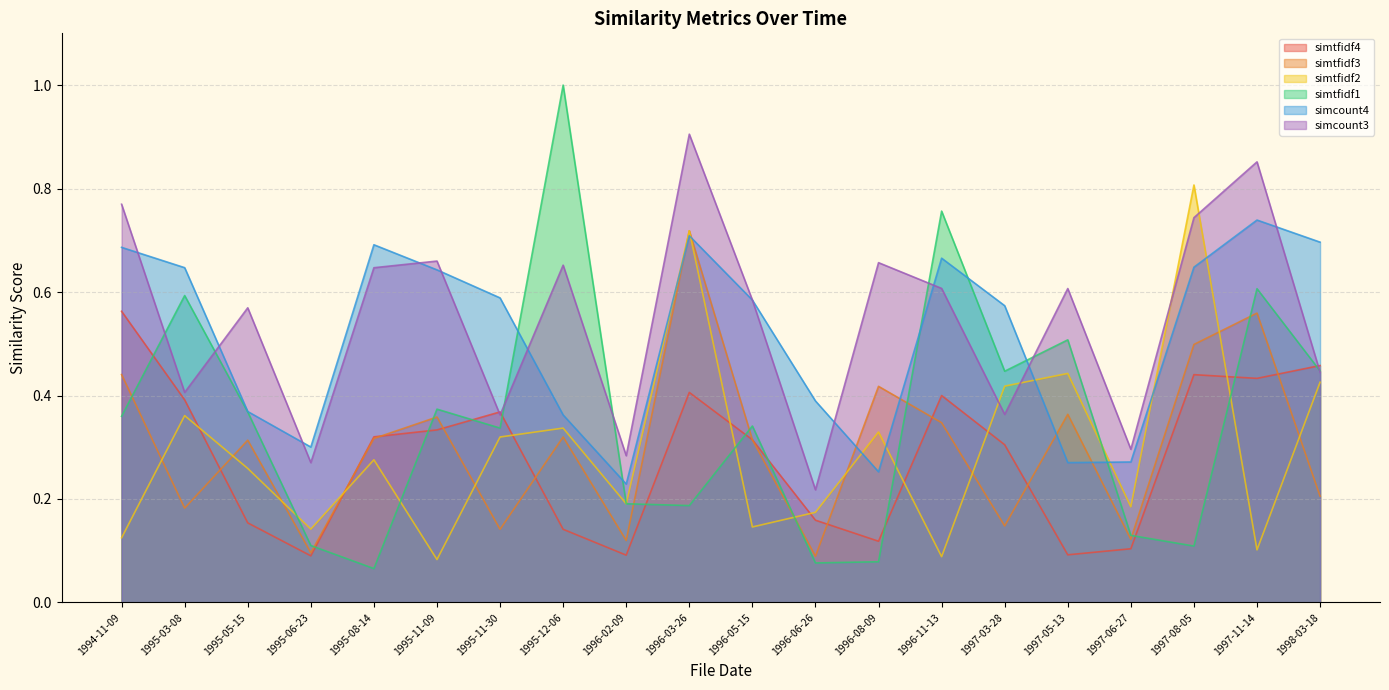

Reading right to left, what are all the values shown in this chart?

simtfidf4: 1998-03-18=0.5	1997-11-14=0.4	1997-08-05=0.4	1997-06-27=0.1	1997-05-13=0.1	1997-03-28=0.3	1996-11-13=0.4	1996-08-09=0.1	1996-06-26=0.2	1996-05-15=0.3	1996-03-26=0.4	1996-02-09=0.1	1995-12-06=0.1	1995-11-30=0.4	1995-11-09=0.3	1995-08-14=0.3	1995-06-23=0.1	1995-05-15=0.2	1995-03-08=0.4	1994-11-09=0.6
simtfidf3: 1998-03-18=0.2	1997-11-14=0.6	1997-08-05=0.5	1997-06-27=0.1	1997-05-13=0.4	1997-03-28=0.1	1996-11-13=0.3	1996-08-09=0.4	1996-06-26=0.1	1996-05-15=0.3	1996-03-26=0.7	1996-02-09=0.1	1995-12-06=0.3	1995-11-30=0.1	1995-11-09=0.4	1995-08-14=0.3	1995-06-23=0.1	1995-05-15=0.3	1995-03-08=0.2	1994-11-09=0.4
simtfidf2: 1998-03-18=0.4	1997-11-14=0.1	1997-08-05=0.8	1997-06-27=0.2	1997-05-13=0.4	1997-03-28=0.4	1996-11-13=0.1	1996-08-09=0.3	1996-06-26=0.2	1996-05-15=0.1	1996-03-26=0.7	1996-02-09=0.2	1995-12-06=0.3	1995-11-30=0.3	1995-11-09=0.1	1995-08-14=0.3	1995-06-23=0.1	1995-05-15=0.3	1995-03-08=0.4	1994-11-09=0.1
simtfidf1: 1998-03-18=0.4	1997-11-14=0.6	1997-08-05=0.1	1997-06-27=0.1	1997-05-13=0.5	1997-03-28=0.4	1996-11-13=0.8	1996-08-09=0.1	1996-06-26=0.1	1996-05-15=0.3	1996-03-26=0.2	1996-02-09=0.2	1995-12-06=1.0	1995-11-30=0.3	1995-11-09=0.4	1995-08-14=0.1	1995-06-23=0.1	1995-05-15=0.4	1995-03-08=0.6	1994-11-09=0.4
simcount4: 1998-03-18=0.7	1997-11-14=0.7	1997-08-05=0.6	1997-06-27=0.3	1997-05-13=0.3	1997-03-28=0.6	1996-11-13=0.7	1996-08-09=0.3	1996-06-26=0.4	1996-05-15=0.6	1996-03-26=0.7	1996-02-09=0.2	1995-12-06=0.4	1995-11-30=0.6	1995-11-09=0.6	1995-08-14=0.7	1995-06-23=0.3	1995-05-15=0.4	1995-03-08=0.6	1994-11-09=0.7
simcount3: 1998-03-18=0.4	1997-11-14=0.9	1997-08-05=0.7	1997-06-27=0.3	1997-05-13=0.6	1997-03-28=0.4	1996-11-13=0.6	1996-08-09=0.7	1996-06-26=0.2	1996-05-15=0.6	1996-03-26=0.9	1996-02-09=0.3	1995-12-06=0.7	1995-11-30=0.4	1995-11-09=0.7	1995-08-14=0.6	1995-06-23=0.3	1995-05-15=0.6	1995-03-08=0.4	1994-11-09=0.8